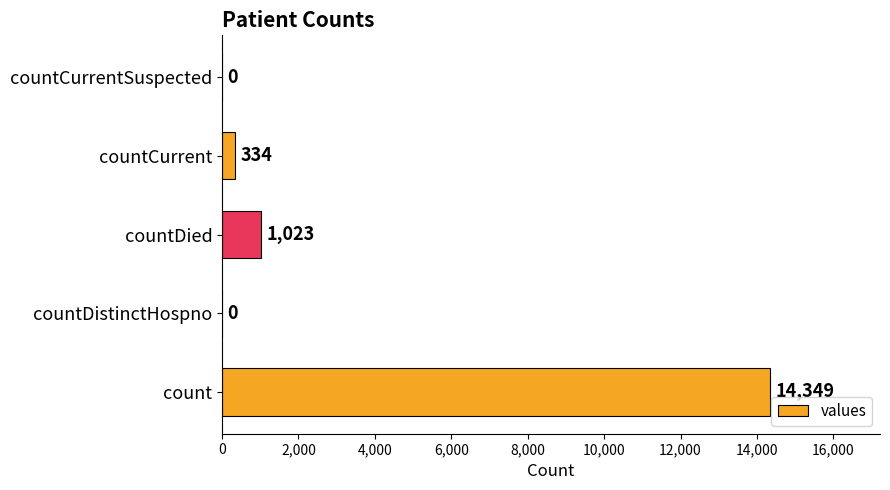

Is it true that the value at countCurrentSuspected is 0?

True